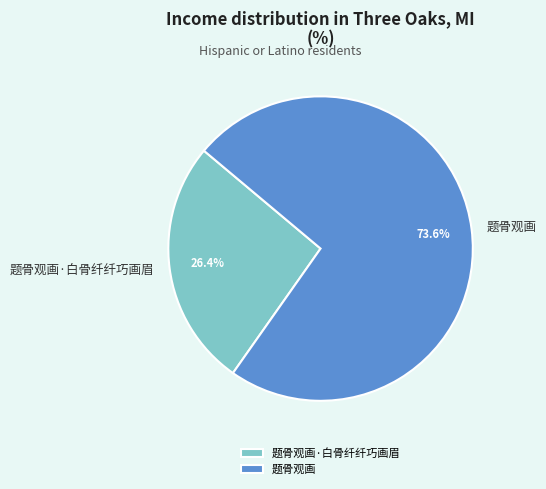

Is it true that 题骨观画·白骨纤纤巧画眉 is 26% of the pie?

True